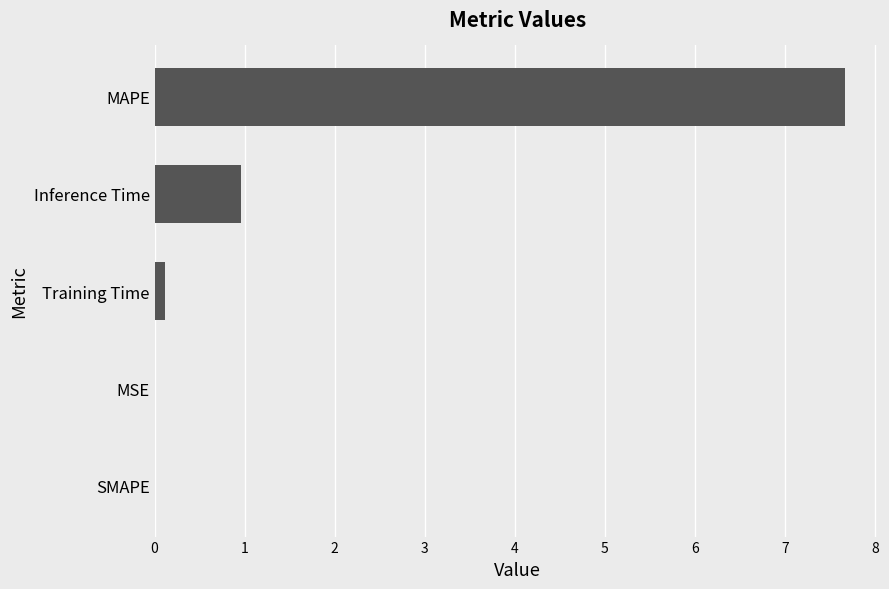

What is the sum of all values?

8.8